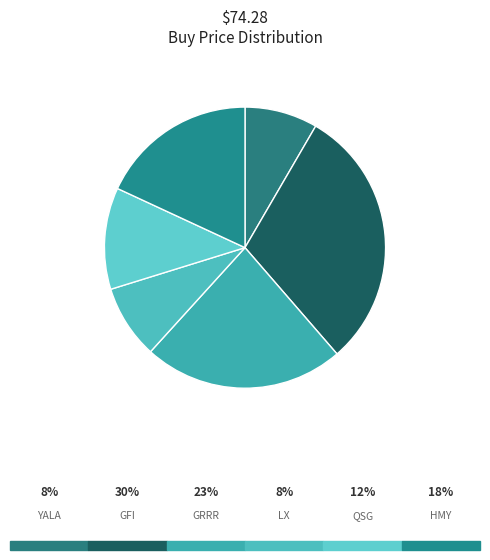

To the nearest percent, what is the difference between the largest and smallest slice percentages?

22%